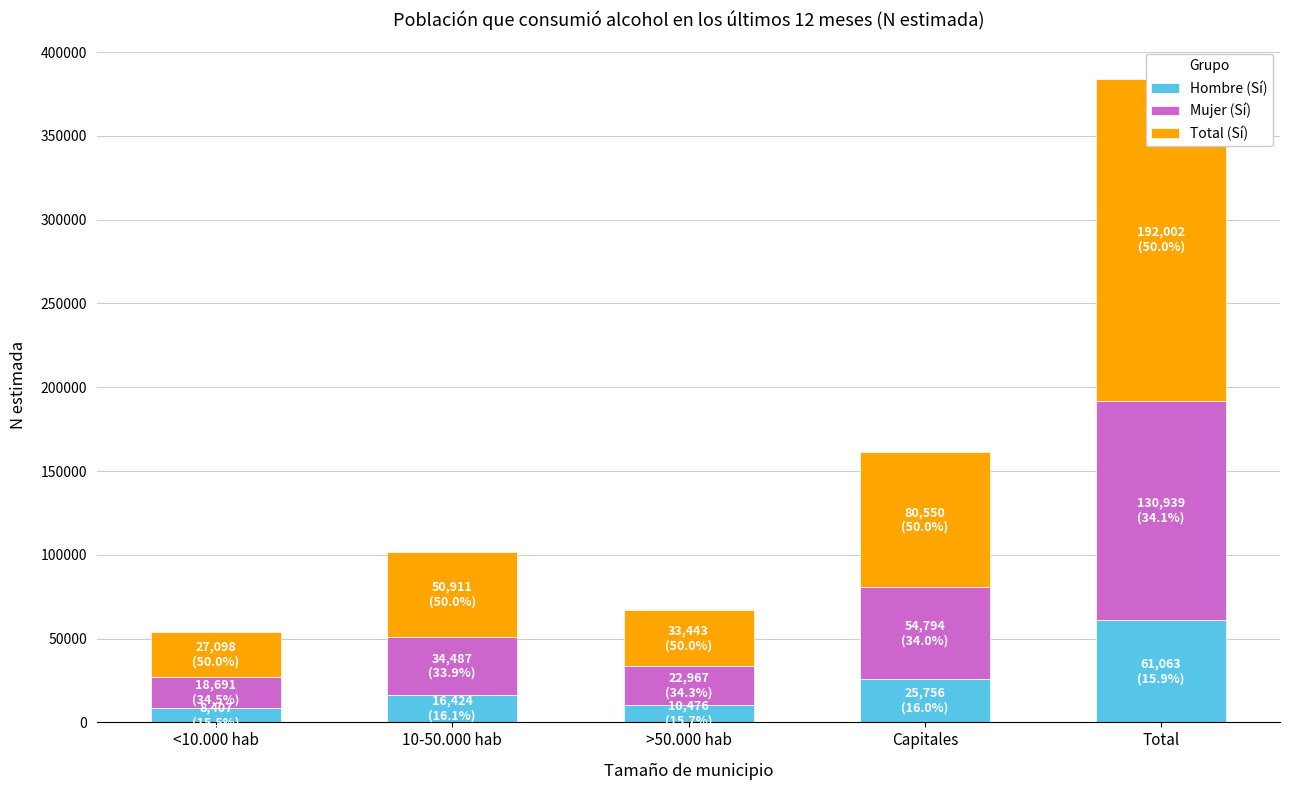

What is the sum of all Total (Sí) values?

384004